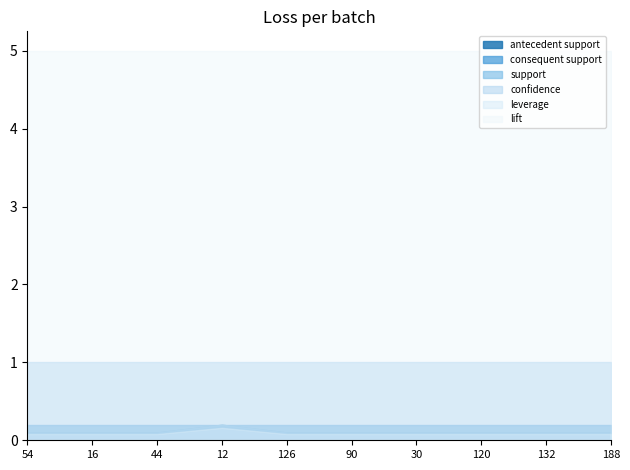

List the labels in order of consequent support value, smallest first.

54, 16, 44, 12, 126, 90, 30, 120, 132, 188